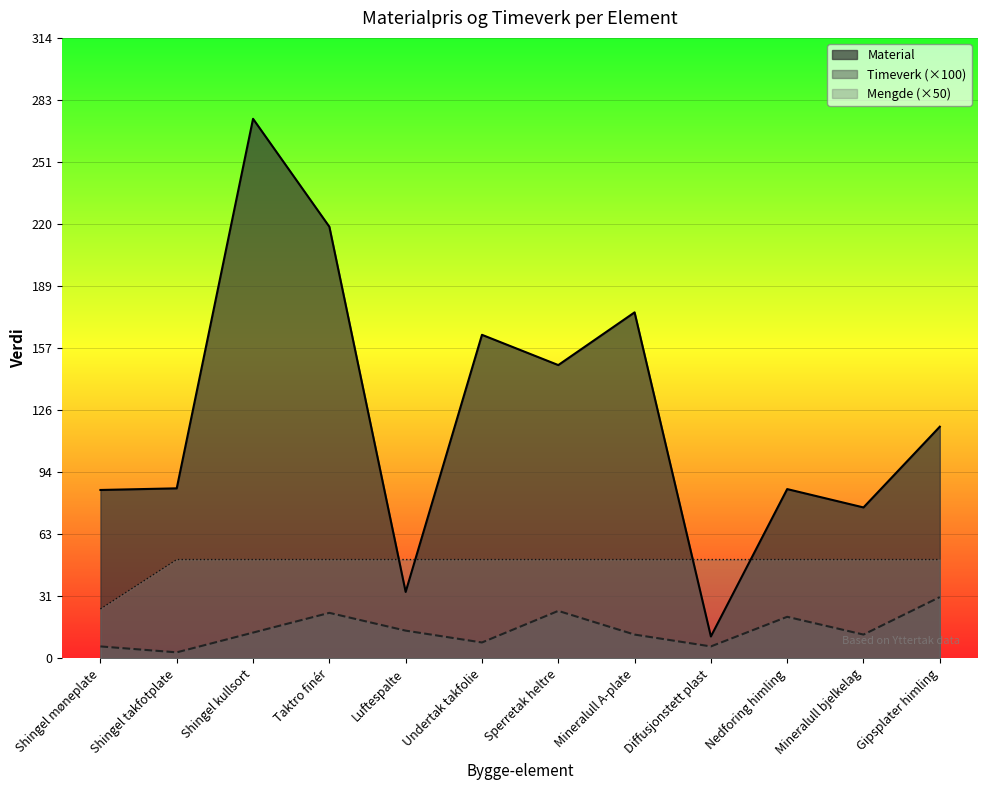

Reading left to right, extract all data points from this chart.

Material: 85.2	86.1	273.2	218.6	33.6	163.8	148.5	175.2	11.0	85.7	76.4	117.3
Timeverk: 6.0	3.0	13.0	23.0	14.0	8.0	24.0	12.0	6.0	21.0	12.0	31.0
Mengde: 25.0	50.0	50.0	50.0	50.0	50.0	50.0	50.0	50.0	50.0	50.0	50.0